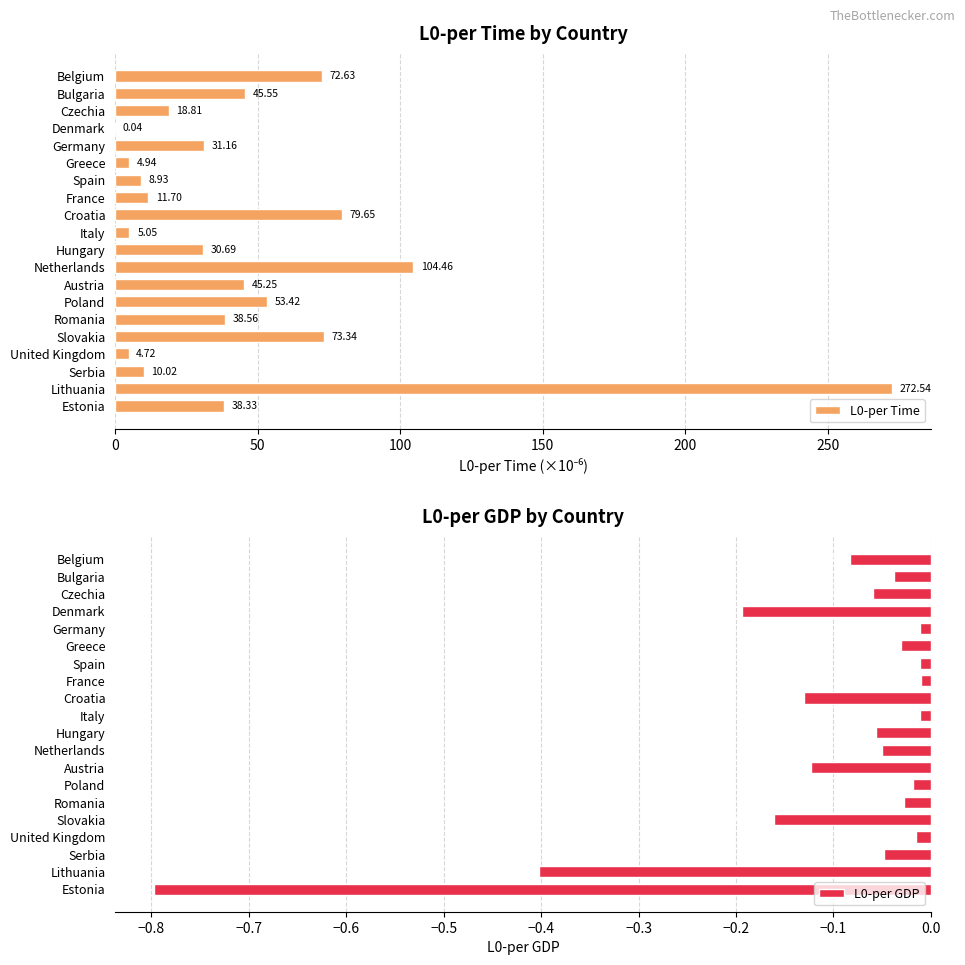

Which category has the lowest value in the L0-per GDP series?

Estonia